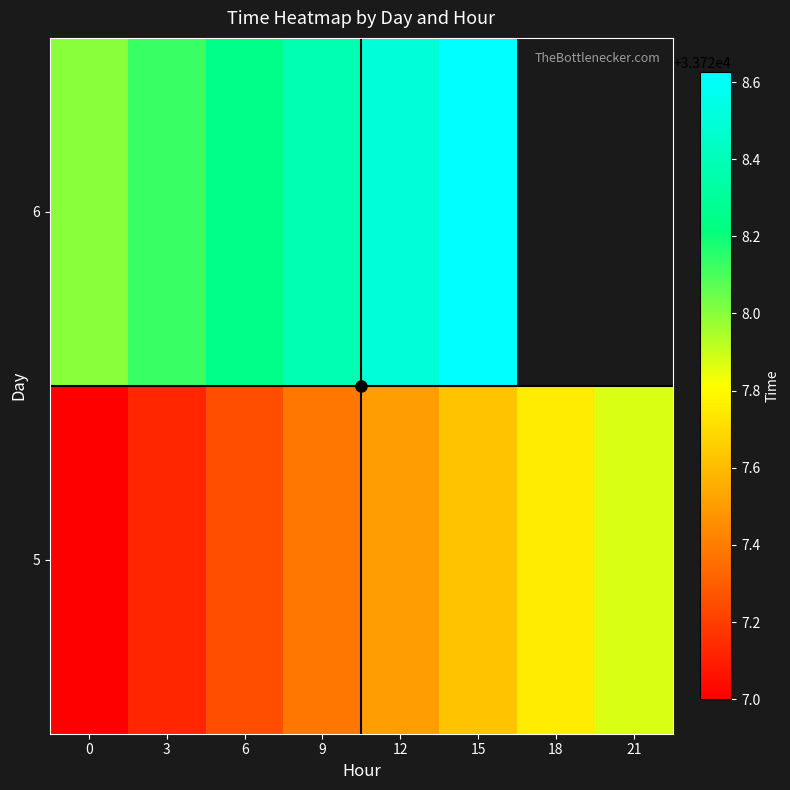

Rank the series by their maximum value, from lowest to highest.

5, 6